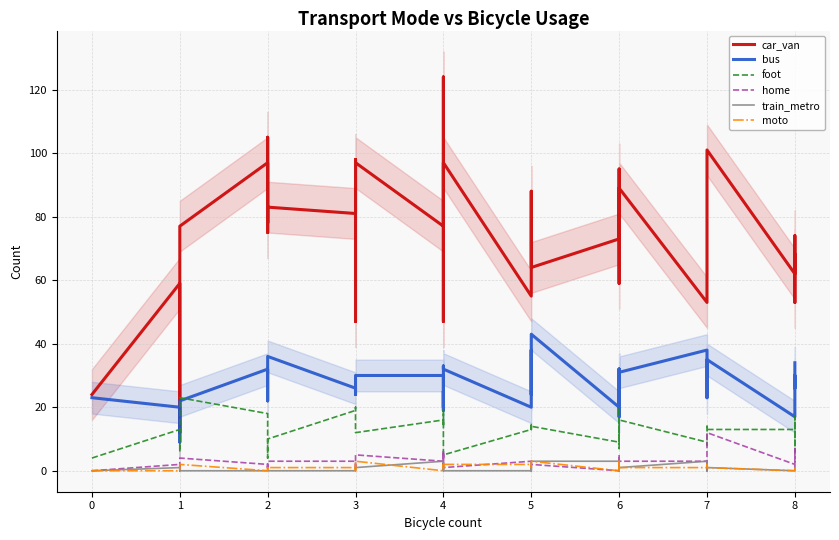

Rank the series by their maximum value, from lowest to highest.

train_metro, moto, home, foot, bus, car_van